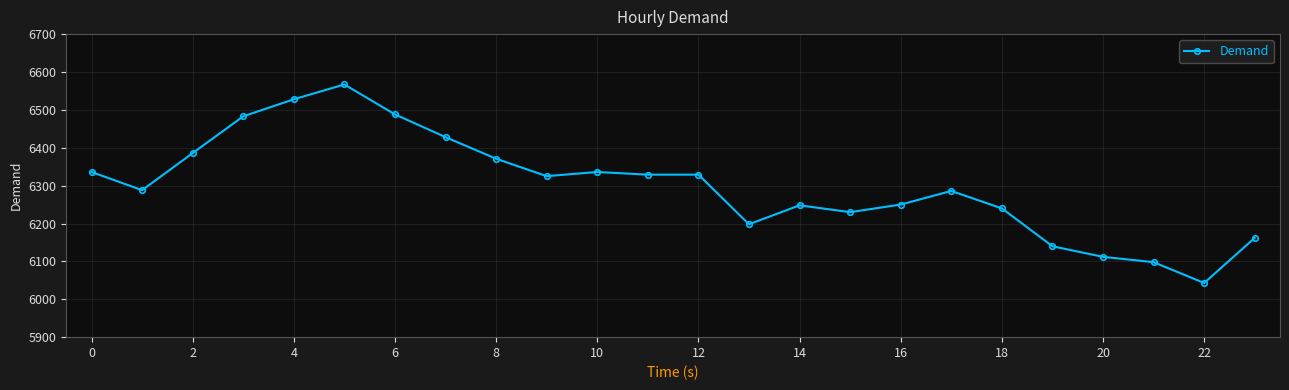

What is the value of the 20th point from the left?

6140